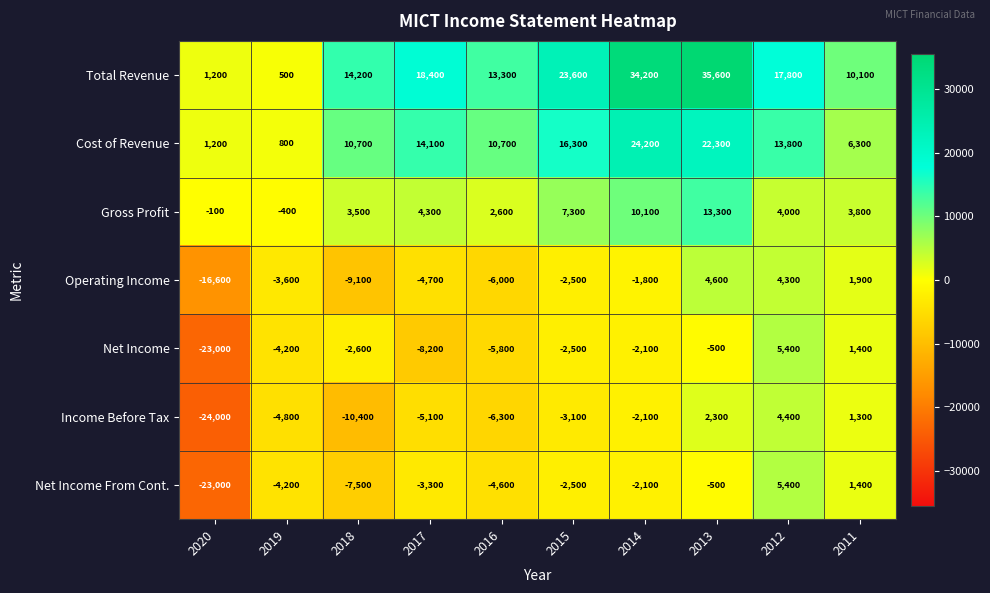

What is the sum of all Income Before Tax values?

-47800